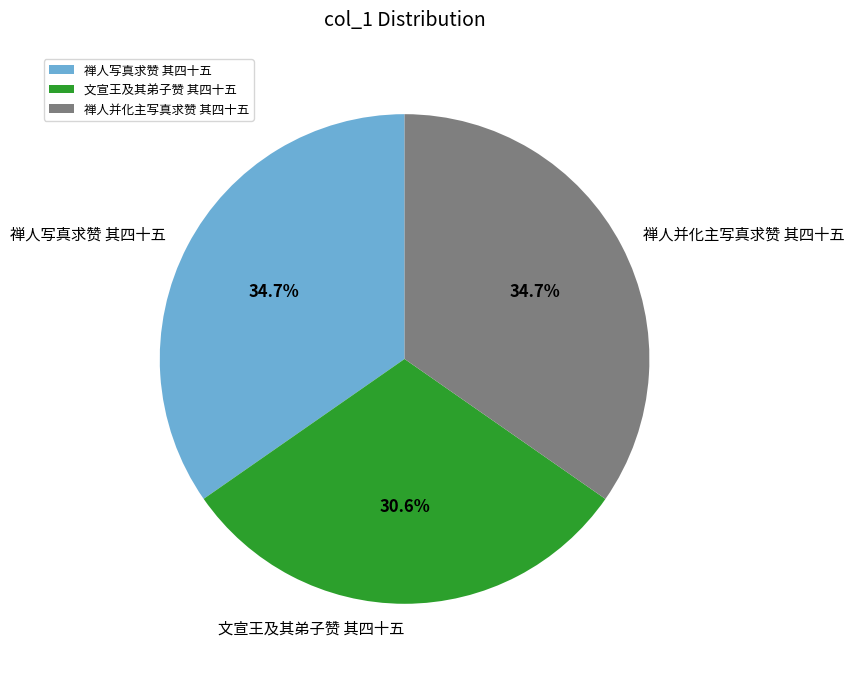

To the nearest percent, what is the difference between the largest and smallest slice percentages?

4%